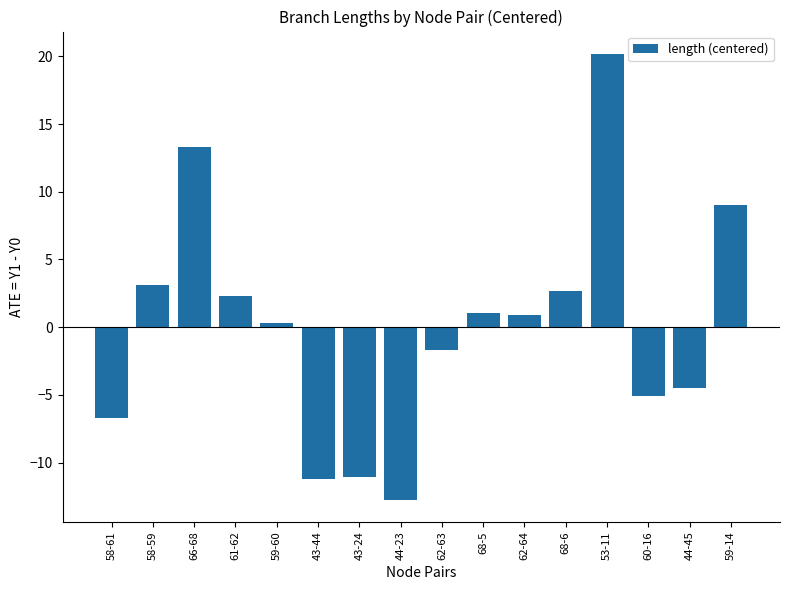

What is the minimum value shown in the chart?

-12.7